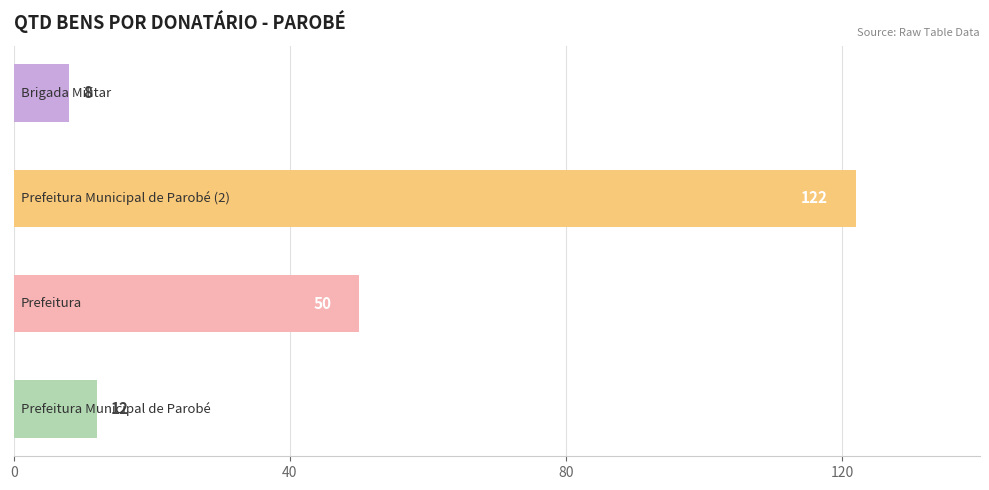

What is the smallest value displayed?

8